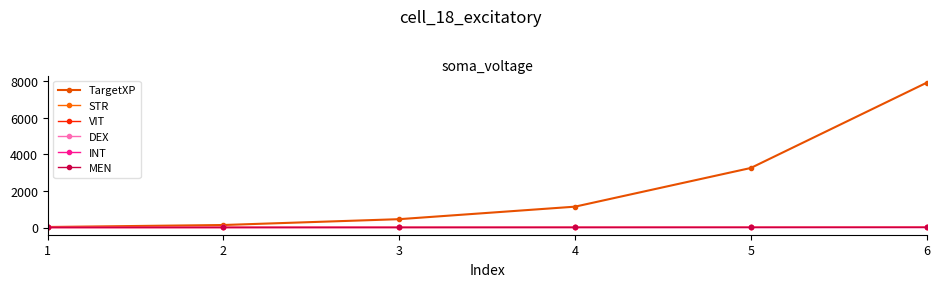

At which label is TargetXP closest to 3972?

5